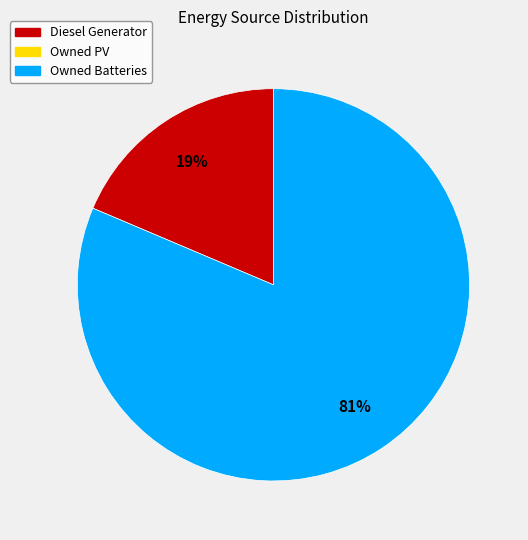

Is there a majority slice in this chart?

Yes